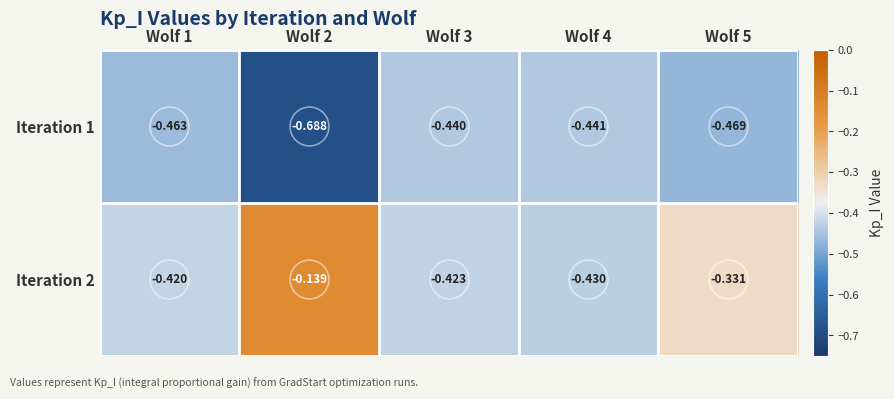

How many distinct data groups are displayed?

2